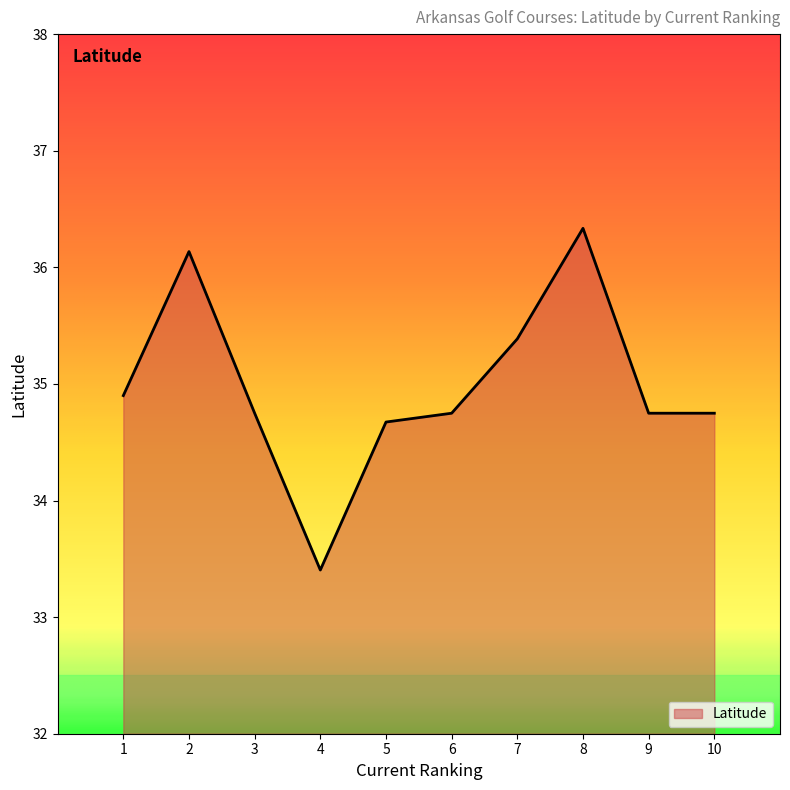

Reading left to right, what are all the values shown in this chart?

34.9	36.1	34.7	33.4	34.7	34.7	35.4	36.3	34.7	34.7